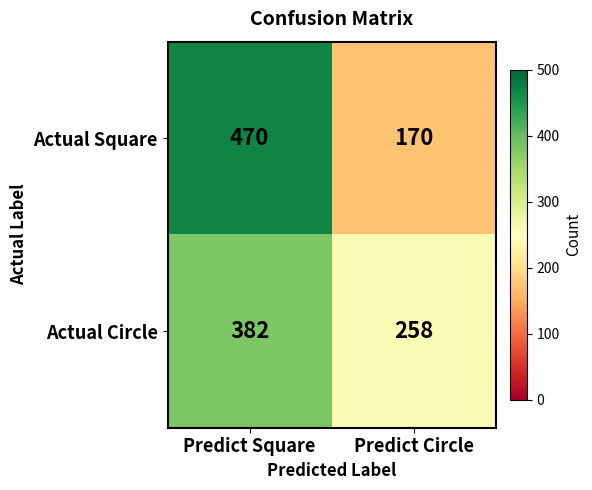

List the series in order of their peak value, highest first.

Actual Square, Actual Circle